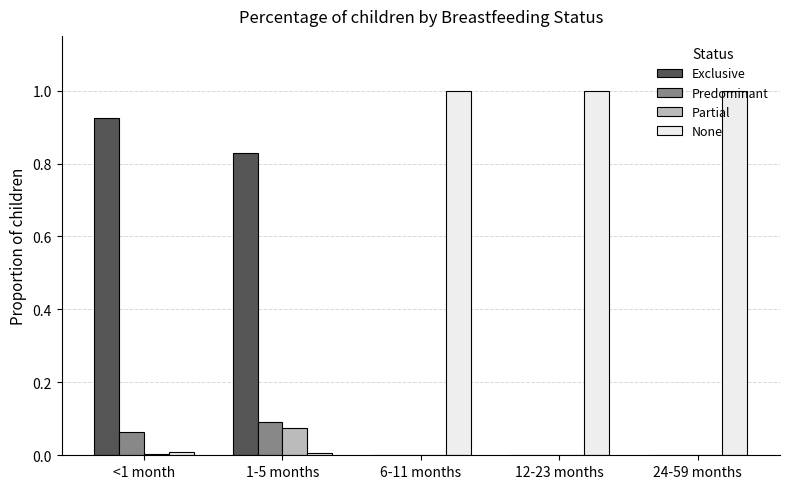

The value of Predominant at 6-11 months is 0.0. True or false?

True